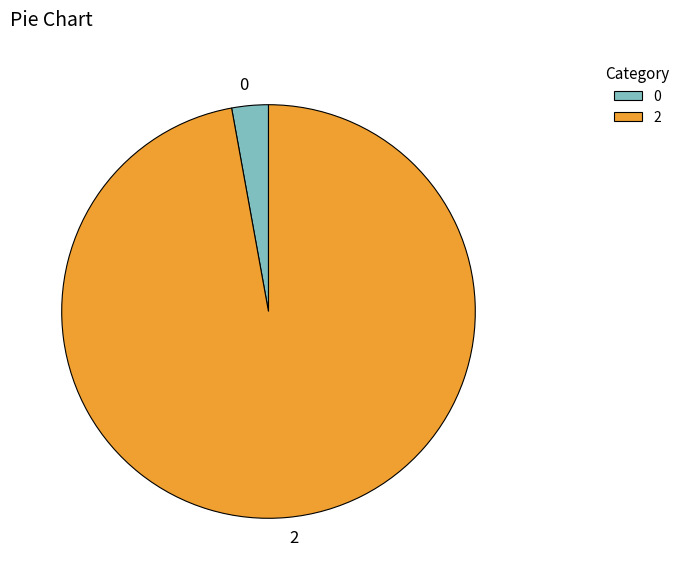

True or false: 2 accounts for 85% of the total.

False